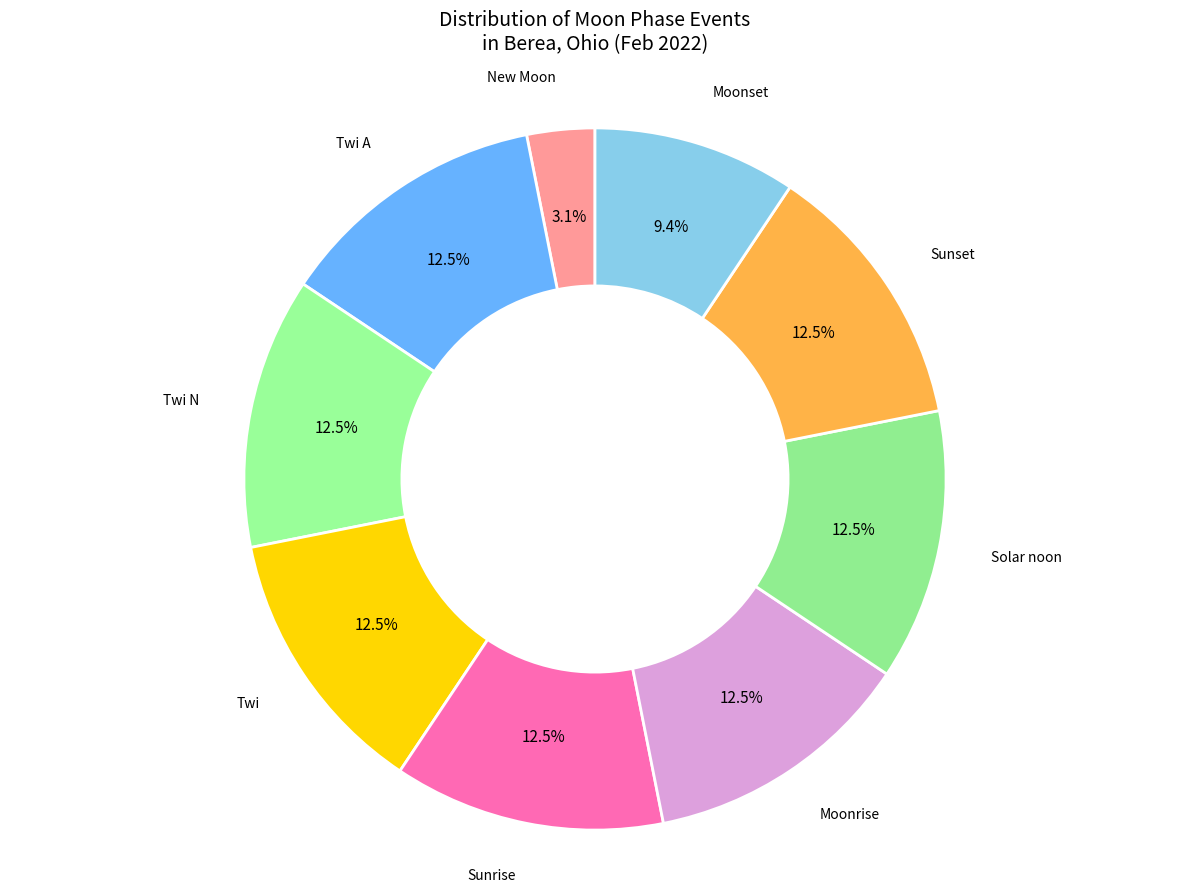

Which category has the smallest portion of the pie?

New Moon